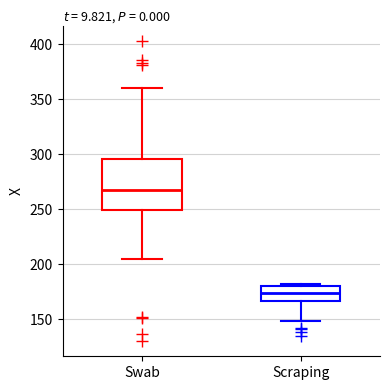

Reading left to right, transcribe this box plot: for each box, give where its median line is, the range the box spans, and where its two whiskers end, as read against the y-axis. The values are not printed on the chart, so give them approximately, as read against the axis.

Swab: median 270, box 250 to 295, whiskers 205 to 360
Scraping: median 175, box 165 to 180, whiskers 150 to 180 (just above the box's upper edge)